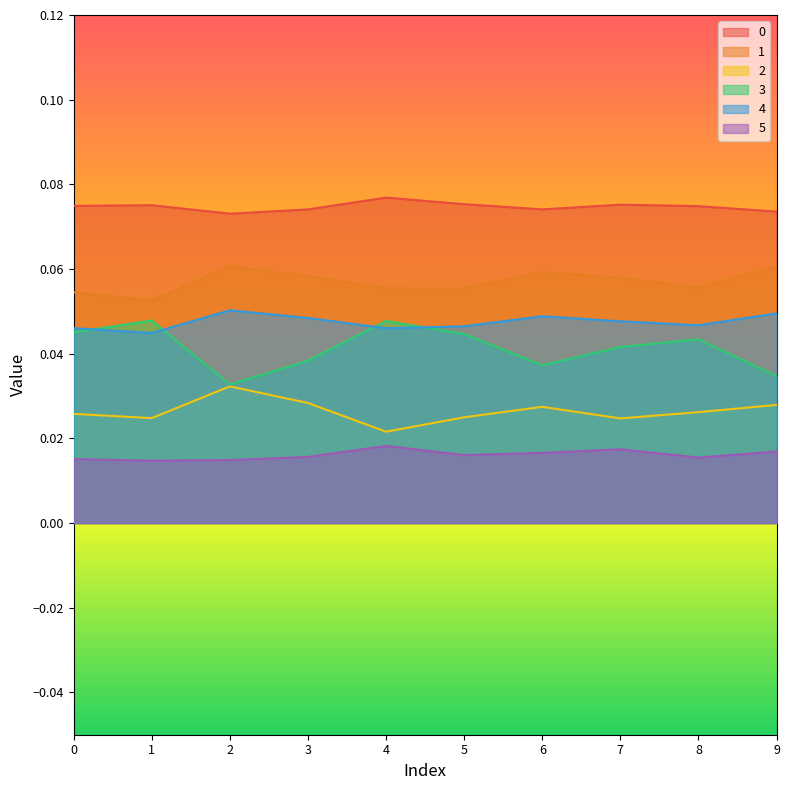

In 0, how many points are higher than both neighbors (excluding endpoints)?

3